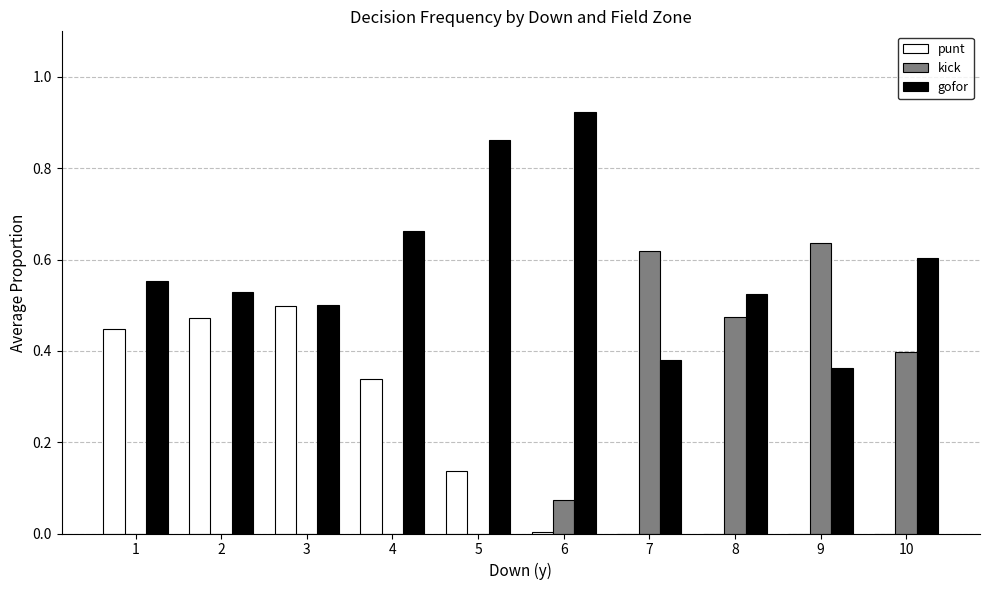

What is the sum of the kick values at 7 and 10?

1.0